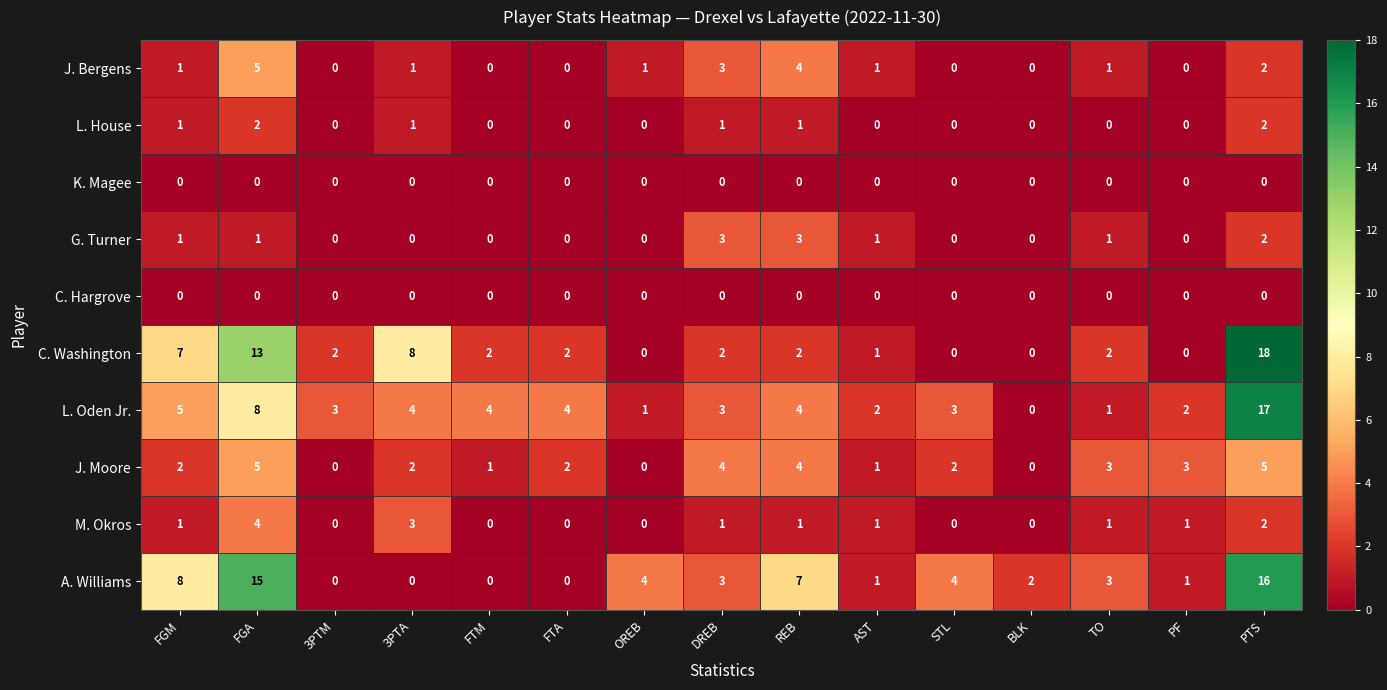

True or false: A. Williams has a value of 20 at FGA.

False